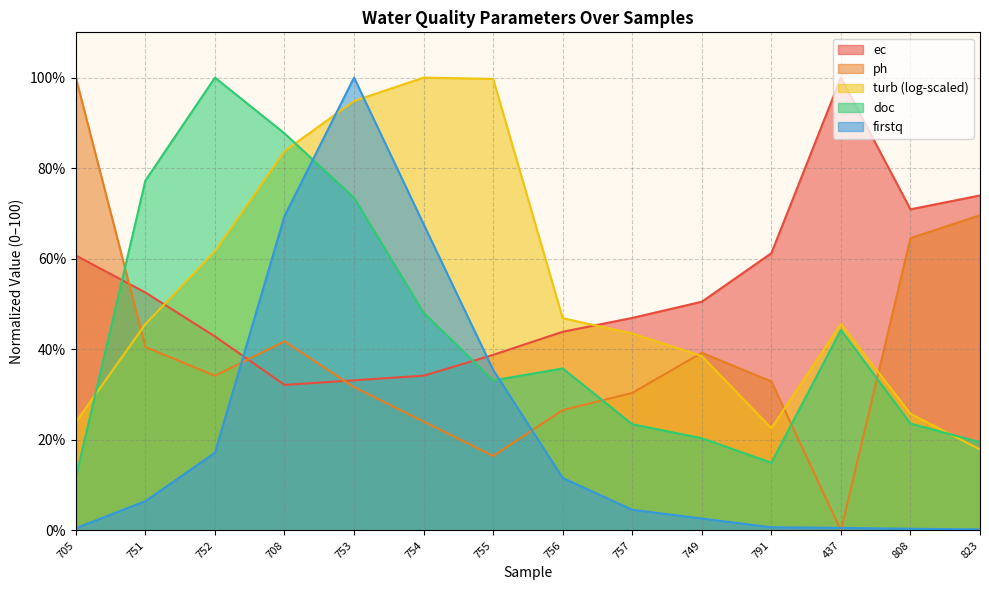

True or false: firstq has more than 1 interior local peaks.

False